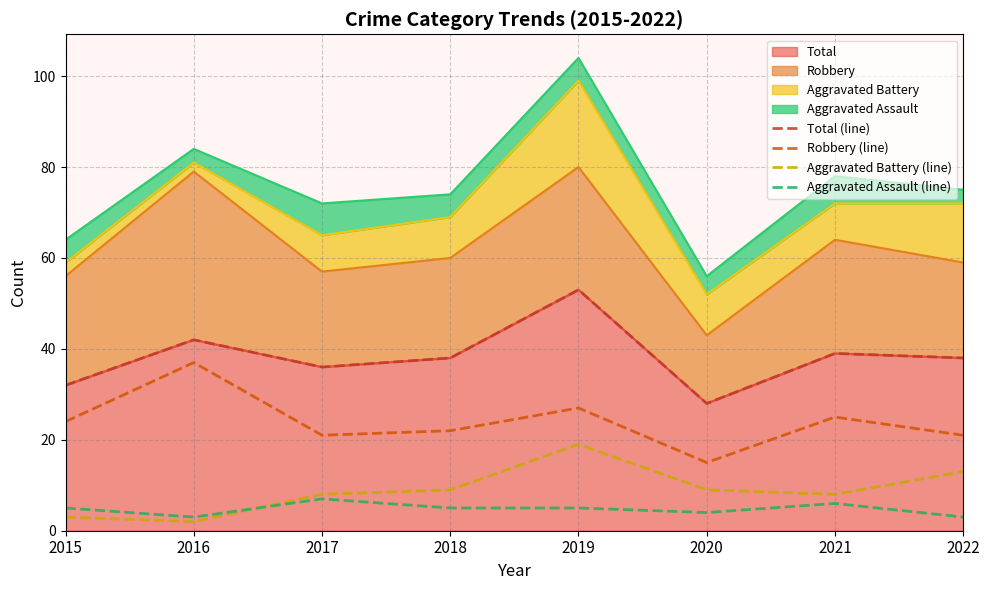

True or false: Aggravated Assault (line) has a value of 9 at 2015.

False